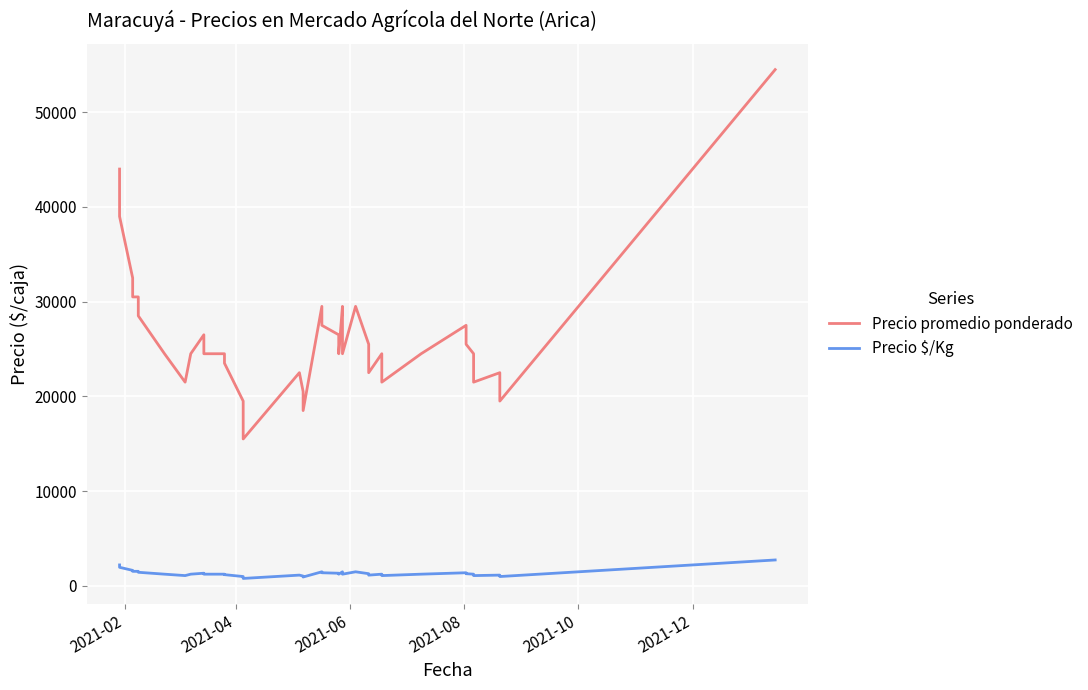

In Precio promedio ponderado, how many points are lower than both neighbors (excluding endpoints)?

9